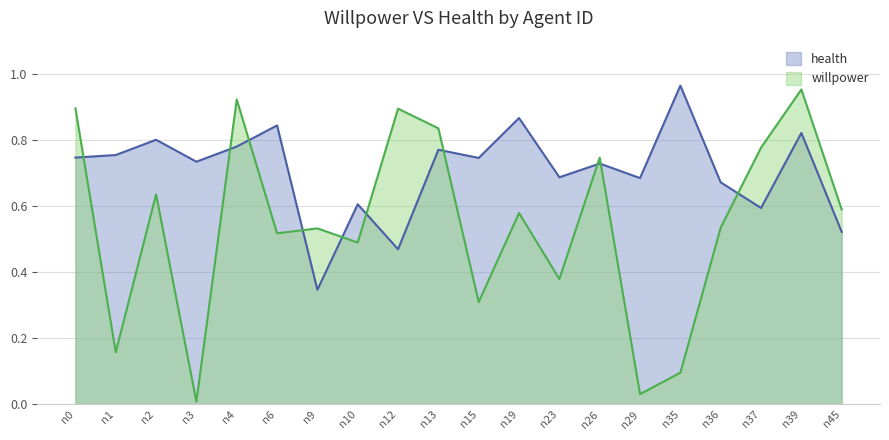

List the series in order of their peak value, highest first.

health, willpower